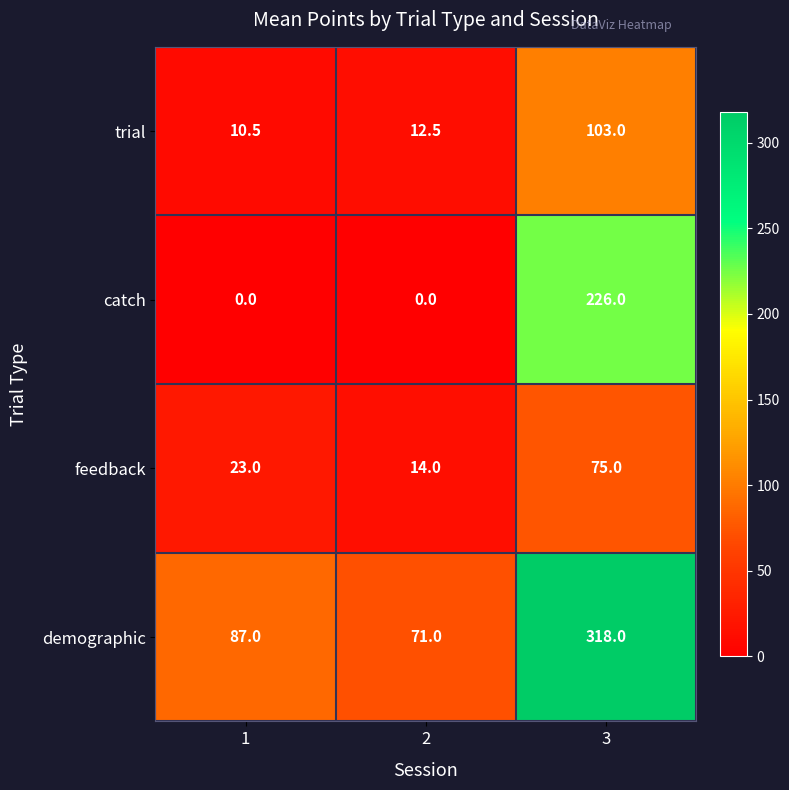

Which series has the largest total across all categories?

demographic